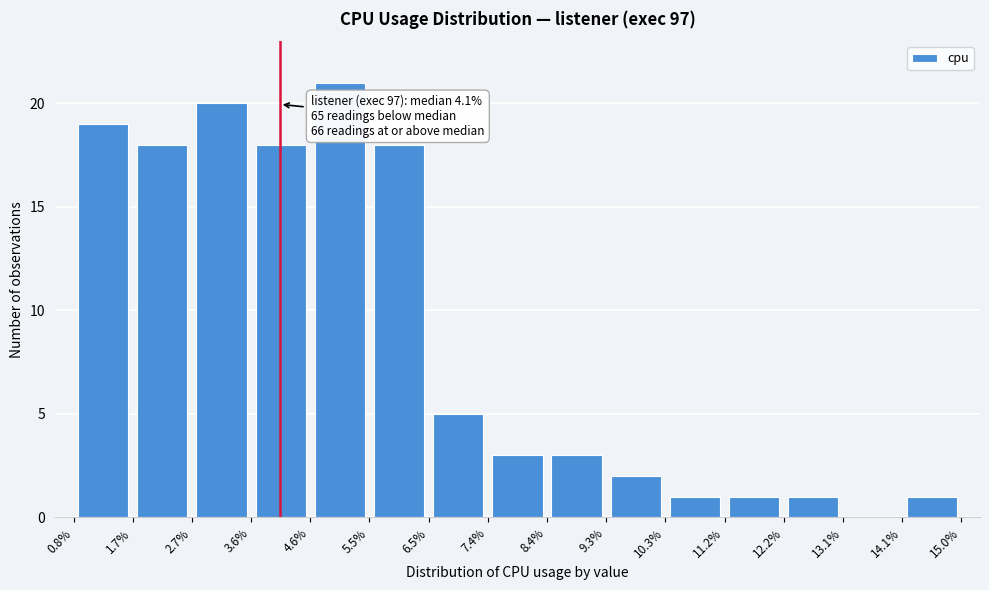

Over which range of the x-axis is the bar tallest?

4.6% to 5.5%